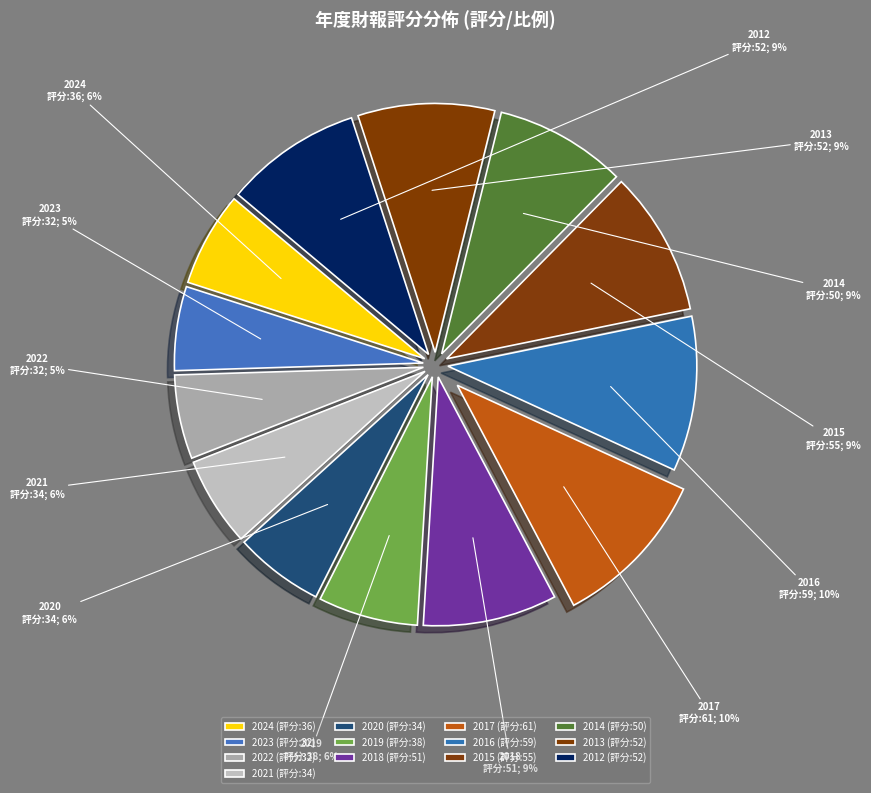

Between 2016 and 2020, which is larger?

2016